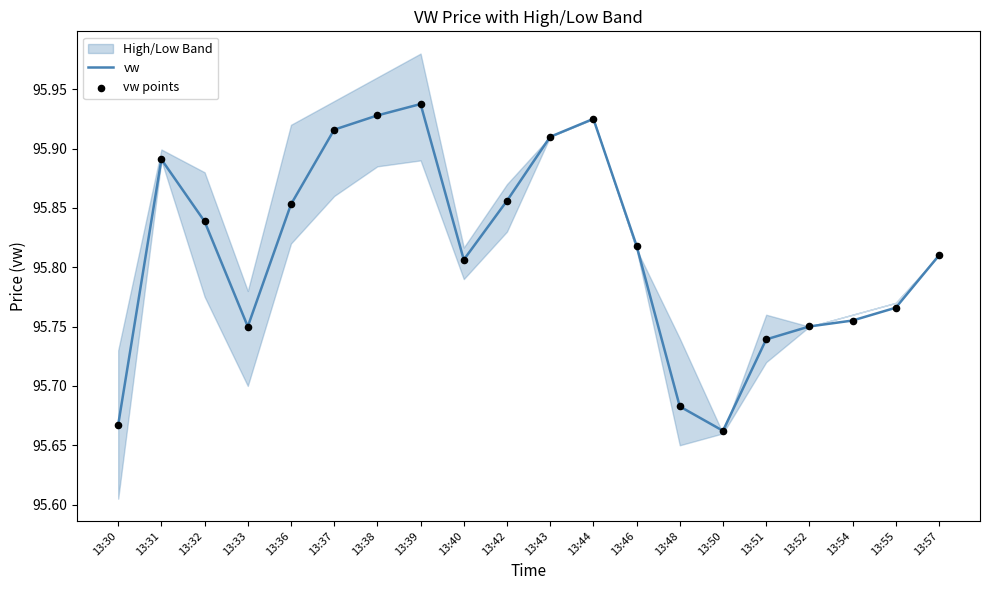

Which category has the highest value in the vw series?

13:39